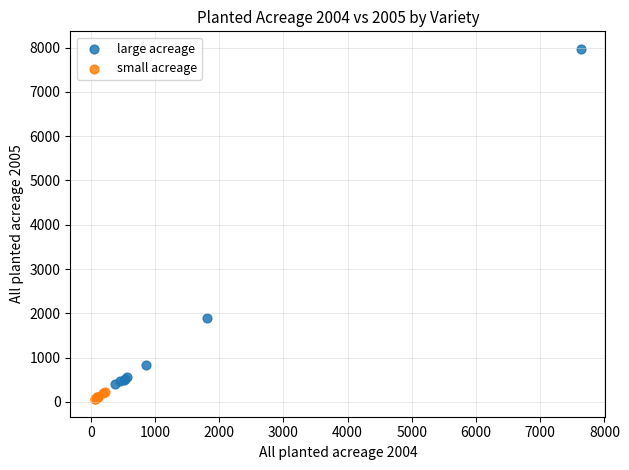

Which series contains the lowest Y value?

small acreage